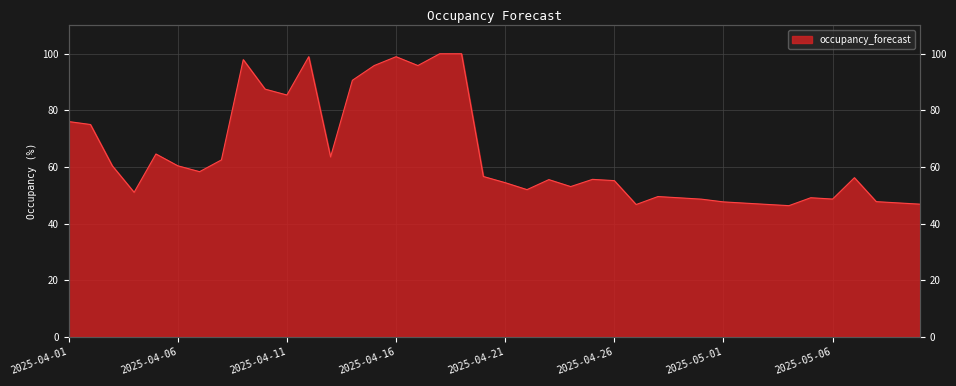

What is the label of the 22nd point from the right?

2025-04-19